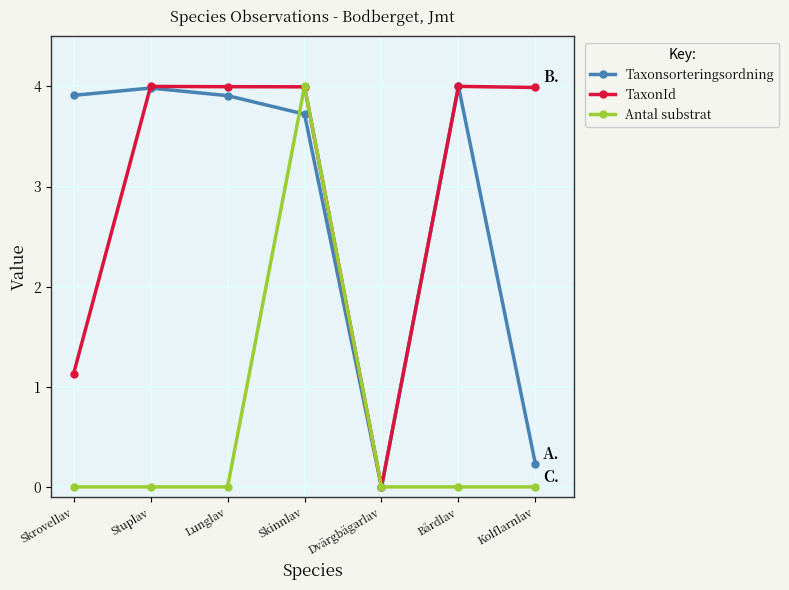

Between which two adjacent categories do Antal substrat and TaxonId first intersect?

Lunglav and Skinnlav